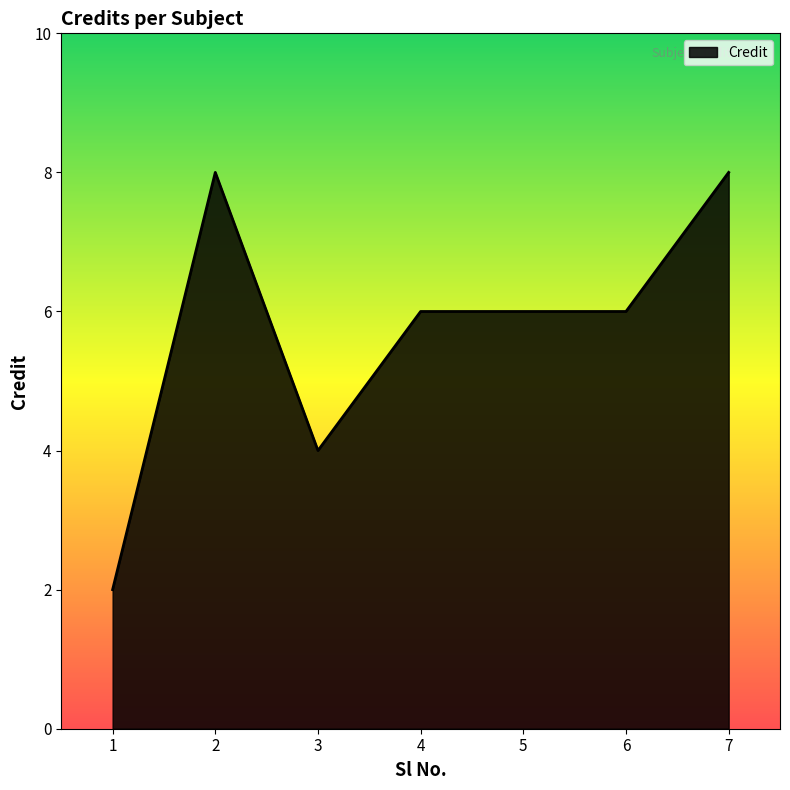

What is the approximate value at 3?

4